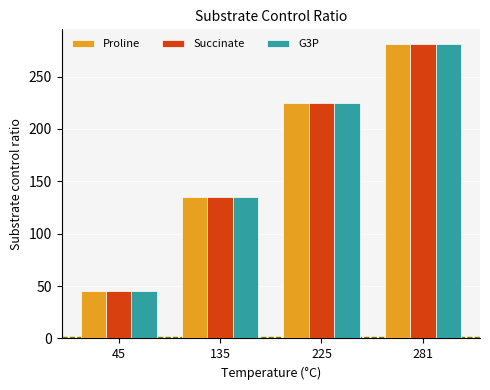

Reading left to right, what are all the values shown in this chart?

Proline: 45	135	225	281
Succinate: 45	135	225	281
G3P: 45	135	225	281